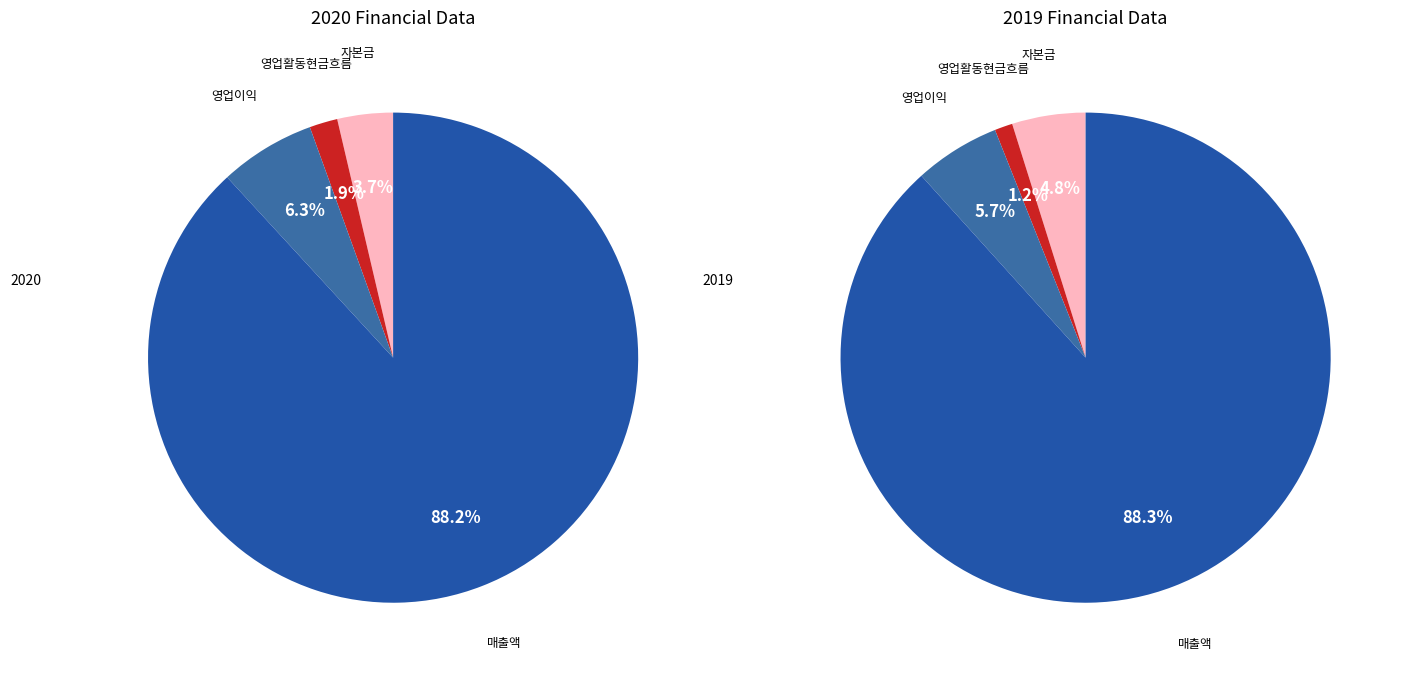

True or false: 영업활동현금흐름 accounts for 11% of the total.

False